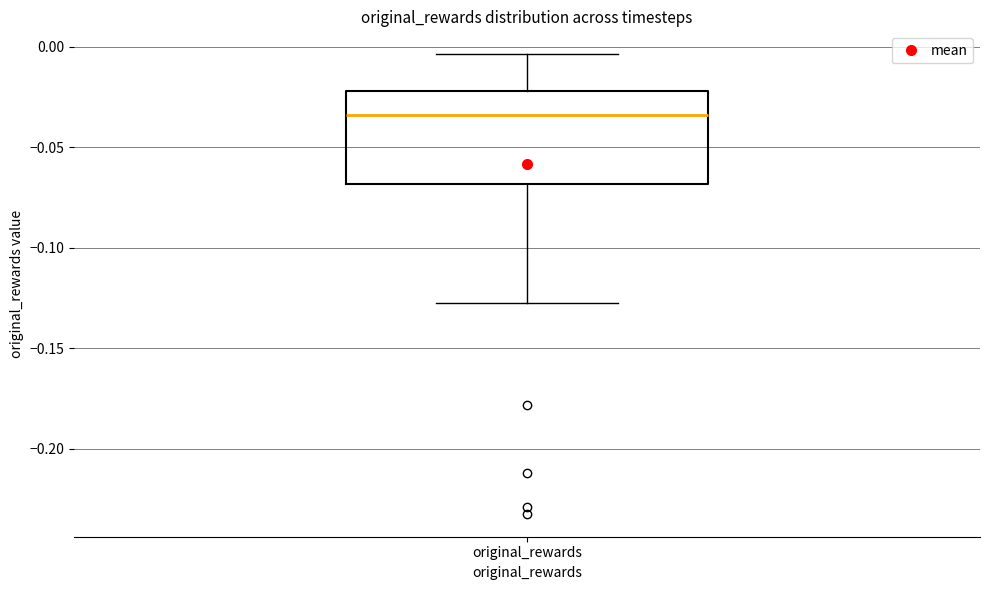

Where is the upper edge of the box for original_rewards on the y-axis? The values are not printed on the chart, so give them approximately, as read against the axis.

-0.020